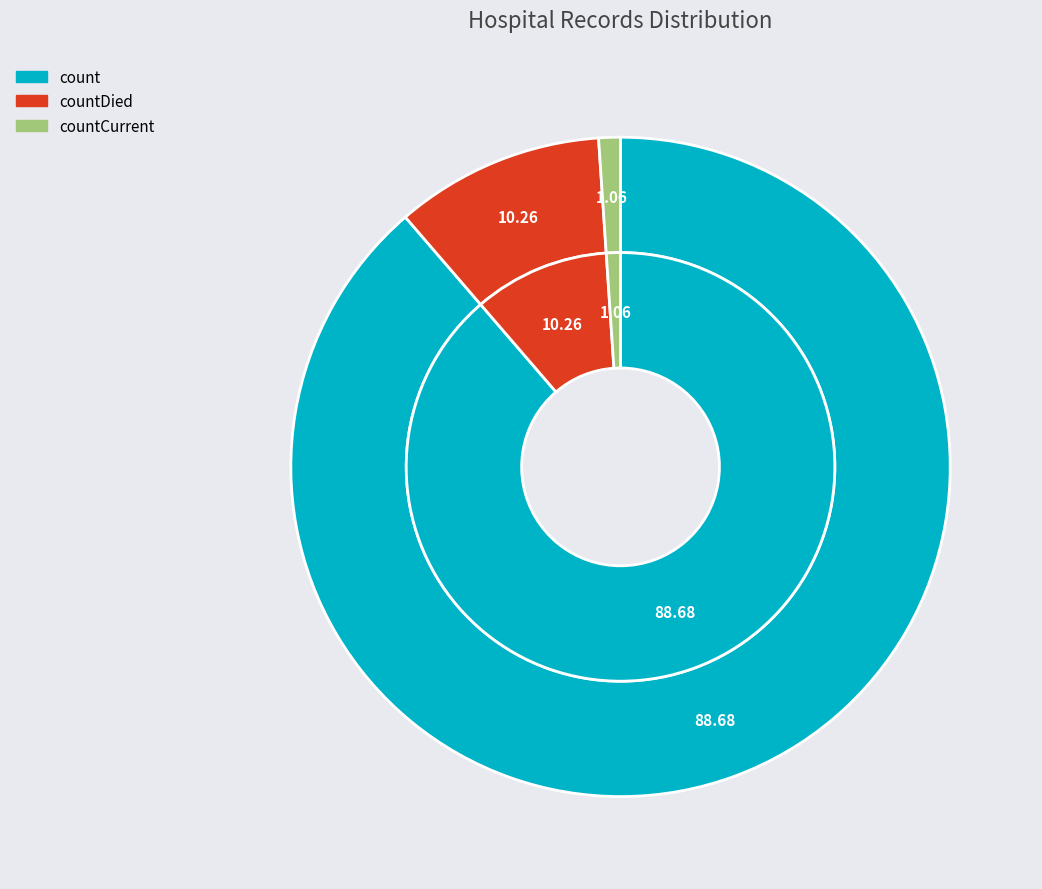

Count the number of slices in the pie.

3